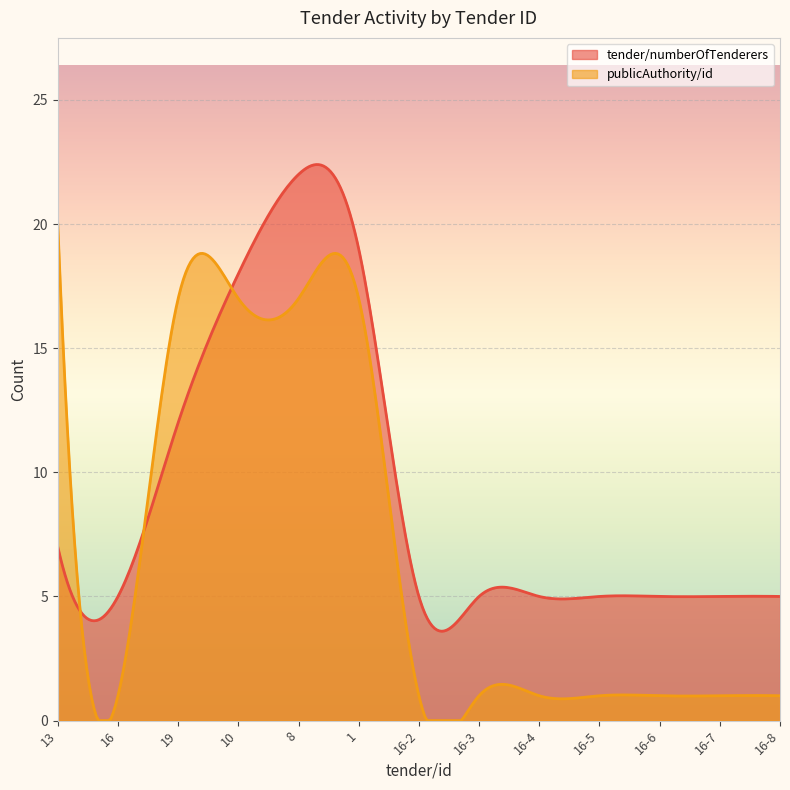

Reading left to right, list all the values displayed in this chart.

tender/numberOfTenderers: 13=7	16=5	19=12	10=18	8=22	1=19	16-2=5	16-3=5	16-4=5	16-5=5	16-6=5	16-7=5	16-8=5
publicAuthority/id: 13=20	16=1	19=17	10=17	8=17	1=17	16-2=1	16-3=1	16-4=1	16-5=1	16-6=1	16-7=1	16-8=1